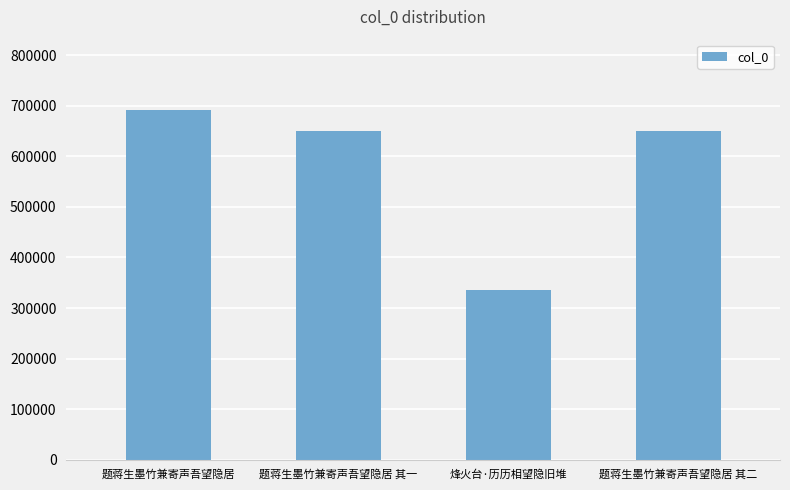

The chart shows a value of 980170 at 题蒋生墨竹兼寄声吾望隐居 其一. True or false?

False